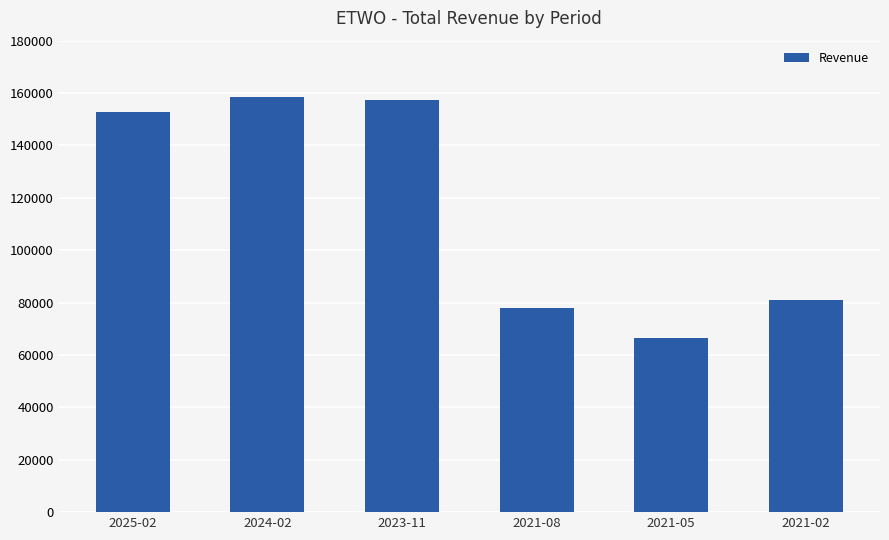

The value at 2023-11 is 37455. True or false?

False